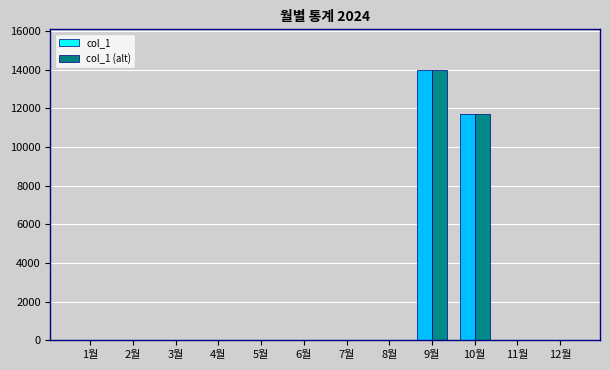

The value of col_1 (alt) at 4월 is 6134. True or false?

False